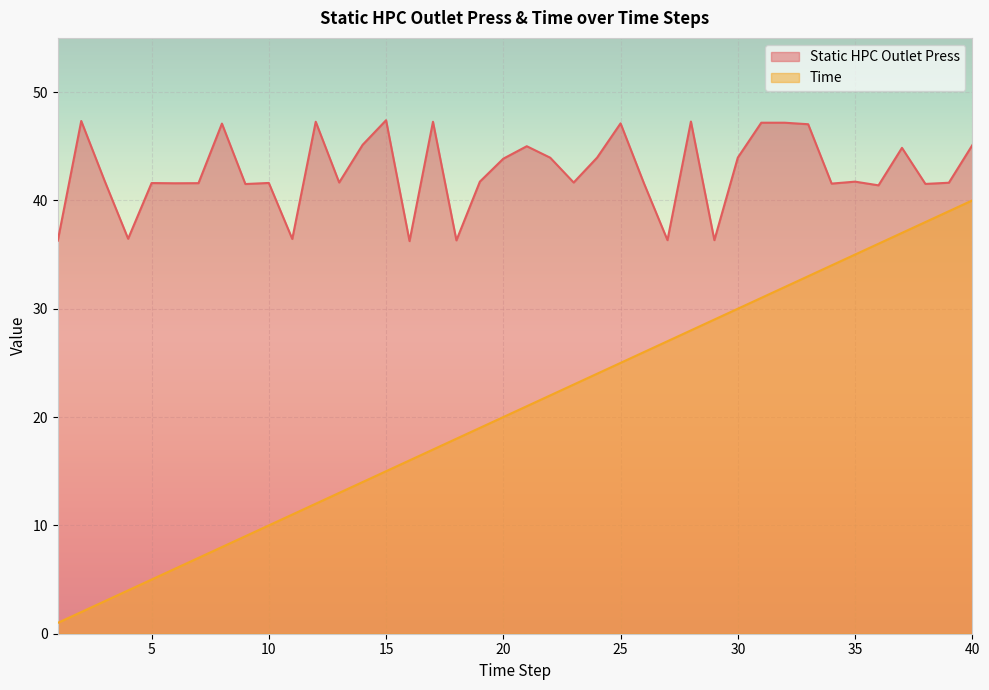

Which series has the largest total across all categories?

Static HPC Outlet Press